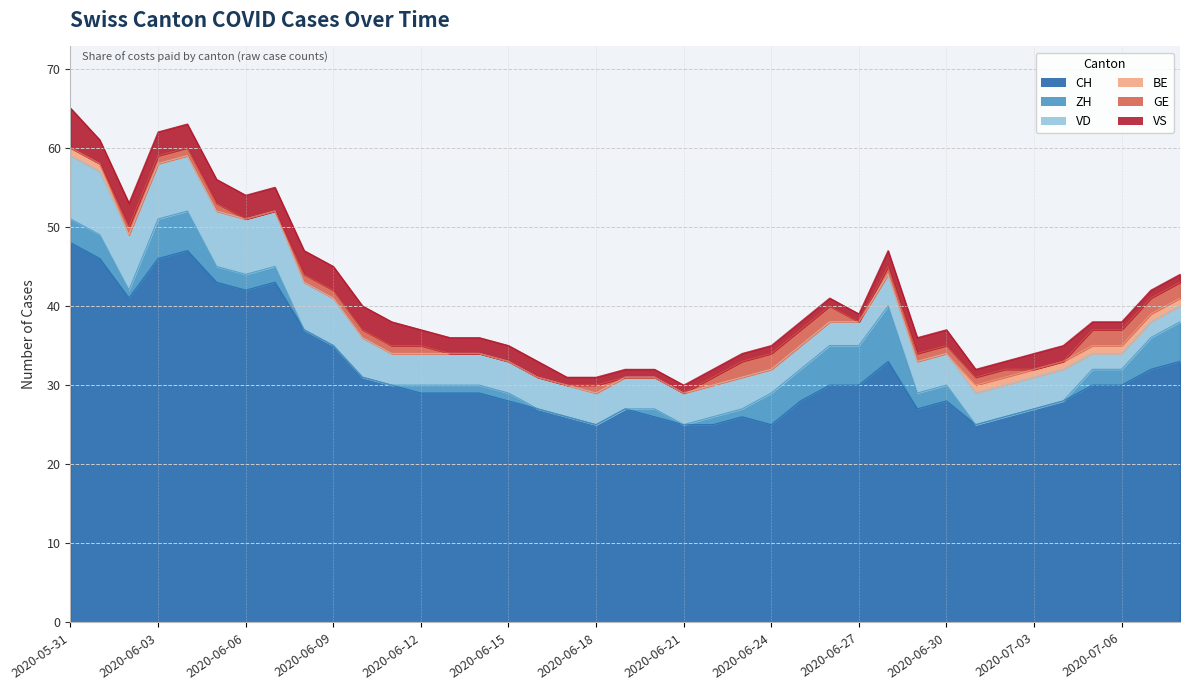

Where is BE nearest to the value 0?

2020-06-02